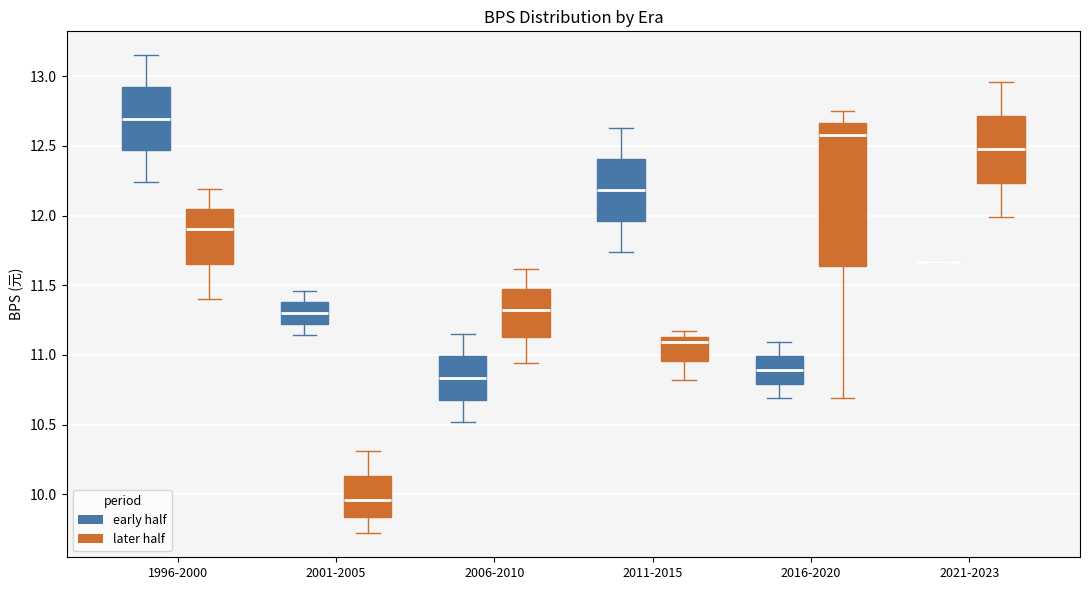

Which box is the tallest, from its lower edge to its upper edge?

2016-2020 (later half)